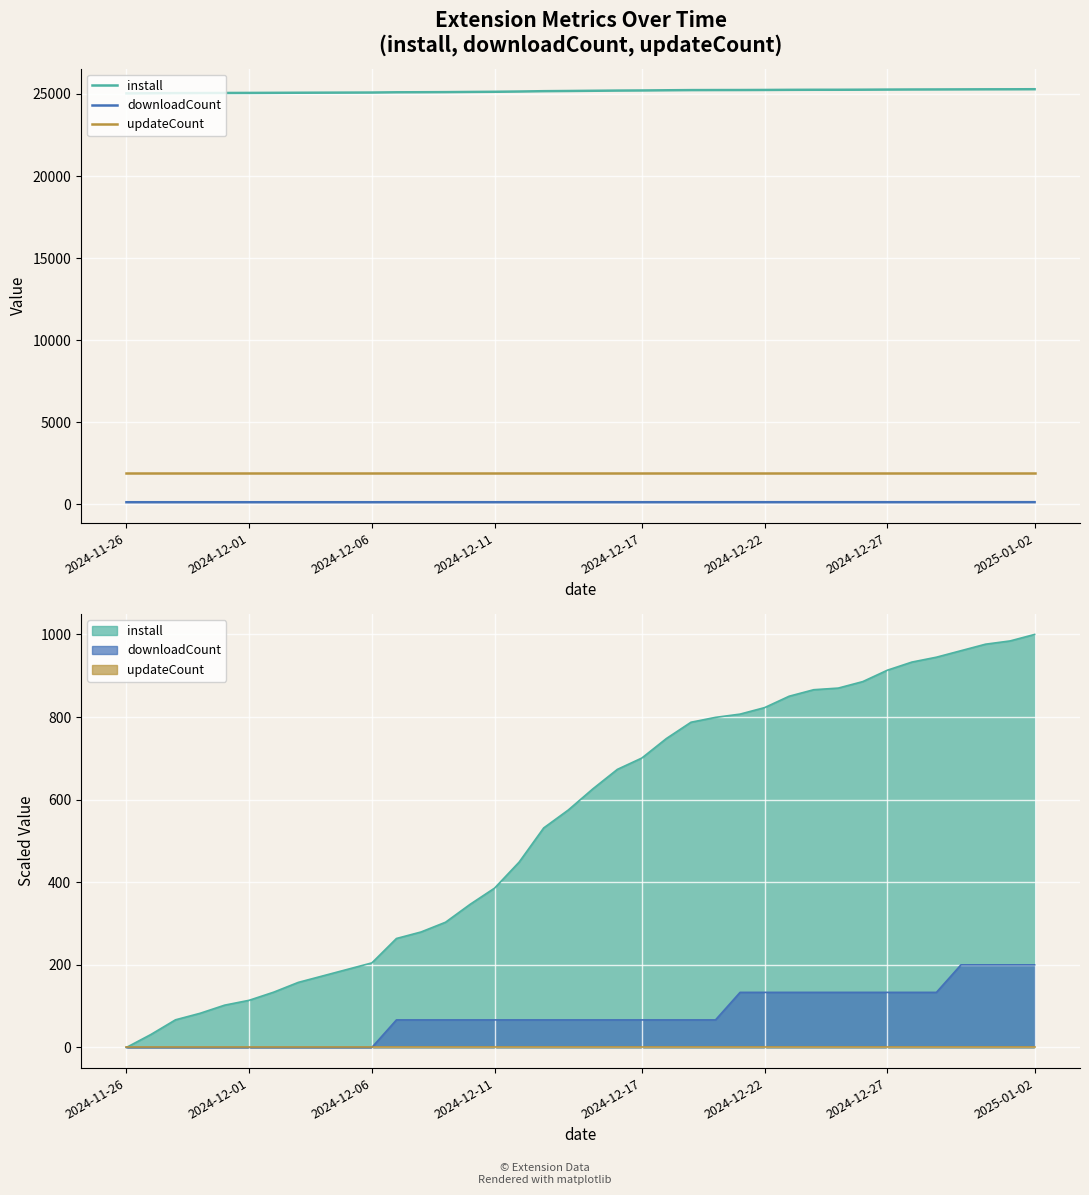

At how many categories does at least one series exceed 17653?

38